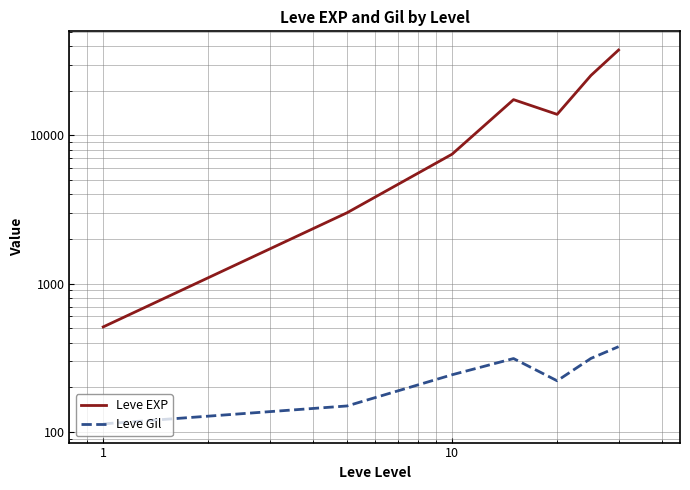

What are all the series names shown in the legend?

Leve EXP, Leve Gil